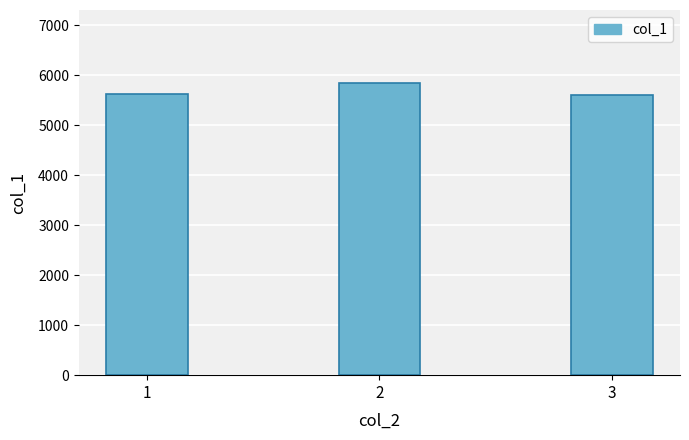

What is the maximum value shown in the chart?

5842.0